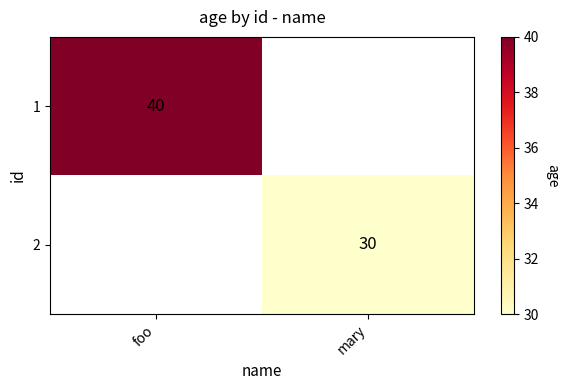

Is it true that 1 equals 40 at foo?

True